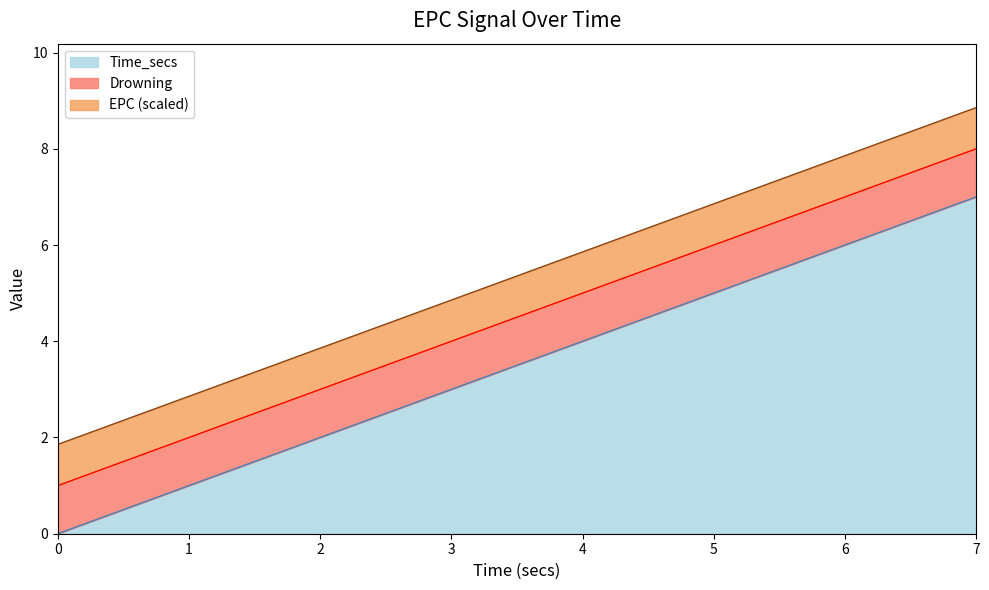

Is it true that Time_secs equals 3.6 at 0?

False